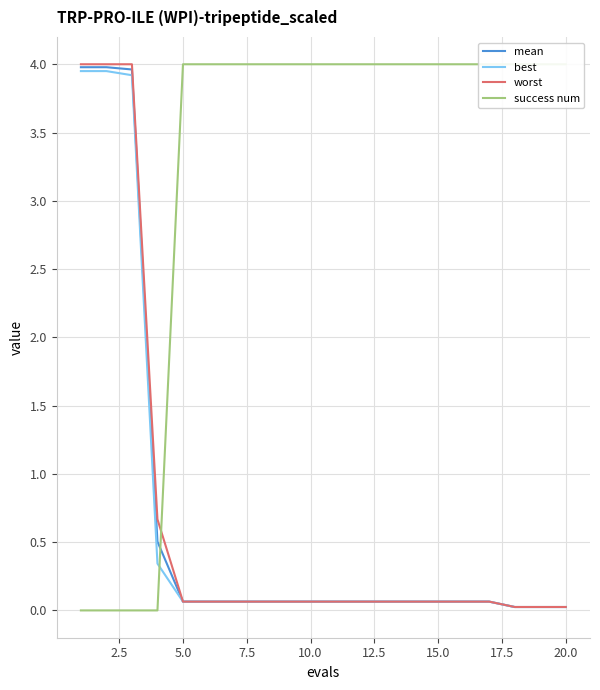

Between 7.5 and 14, which is larger?

7.5